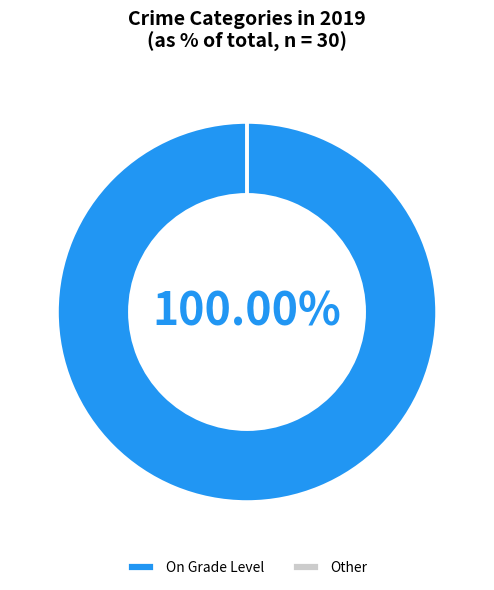

Which slice is the largest?

On Grade Level